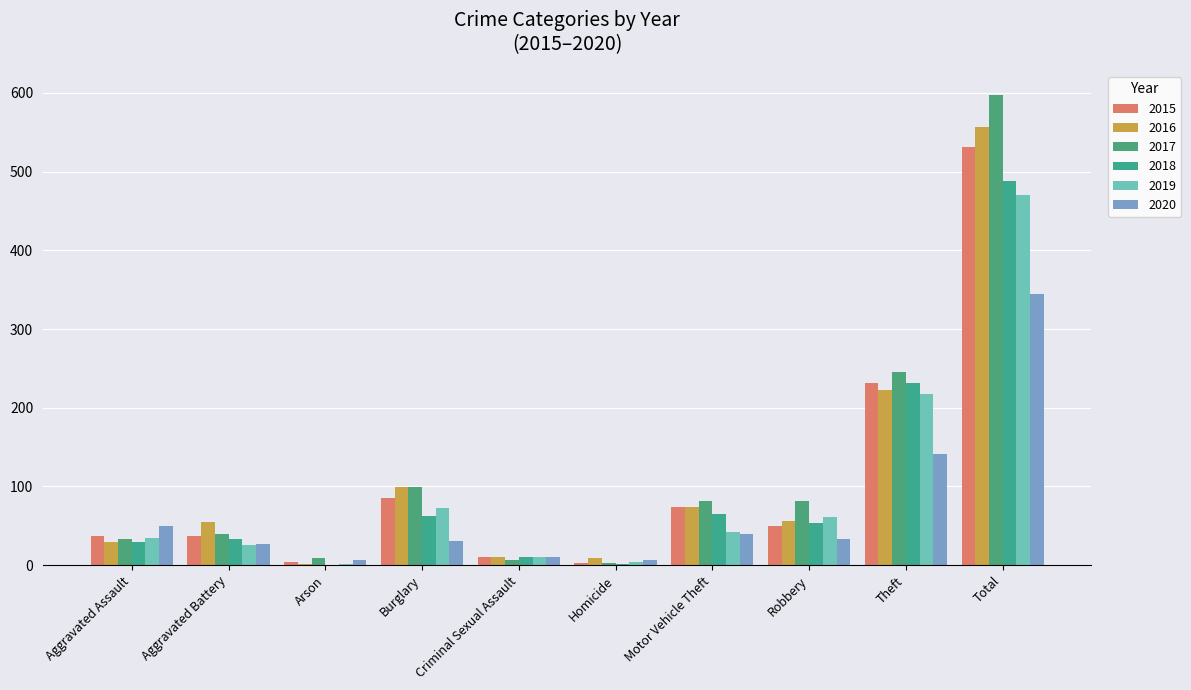

Reading right to left, what are all the values shown in this chart?

2015: 531	231	50	74	3	10	85	4	37	37
2016: 557	222	56	74	9	11	99	2	55	29
2017: 598	246	82	81	3	6	99	9	39	33
2018: 488	232	54	65	1	11	63	0	33	29
2019: 471	218	61	42	4	10	73	2	26	35
2020: 345	141	33	40	6	10	31	7	27	50